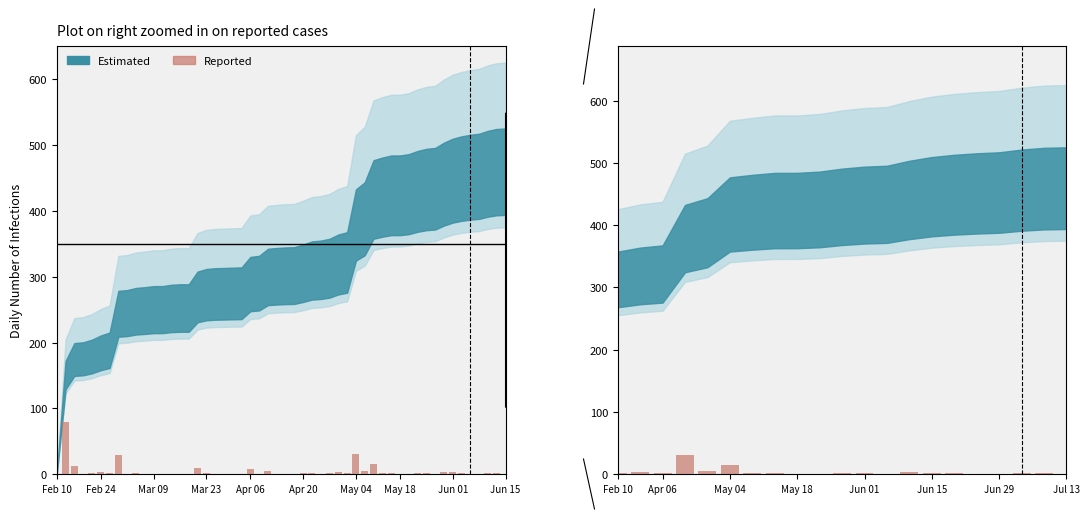

How many bars are there in total?

21